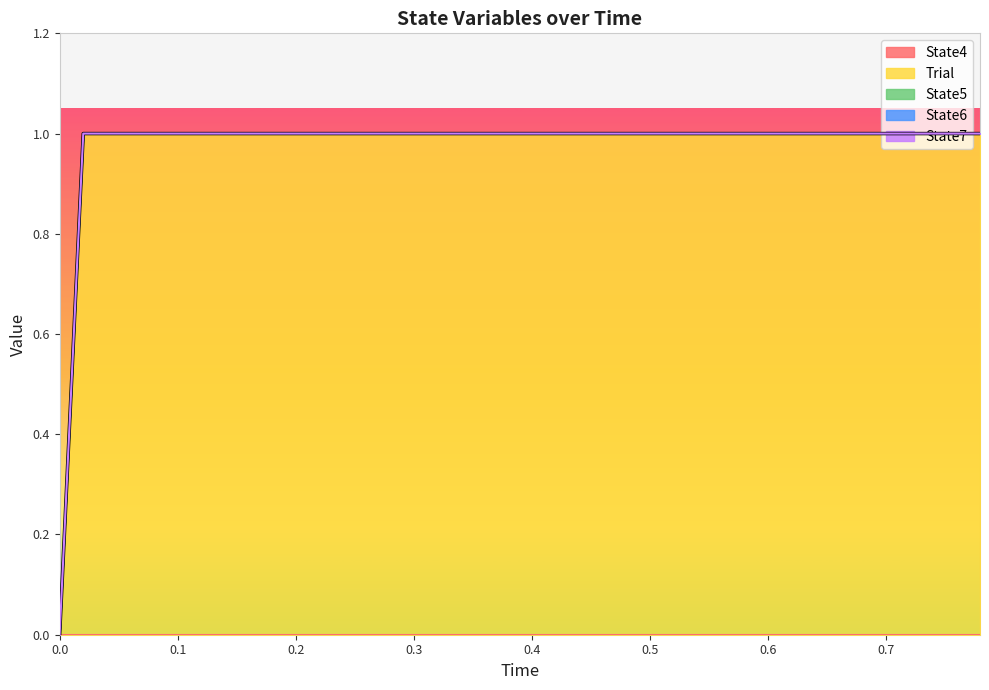

How many lines are shown in the chart?

5